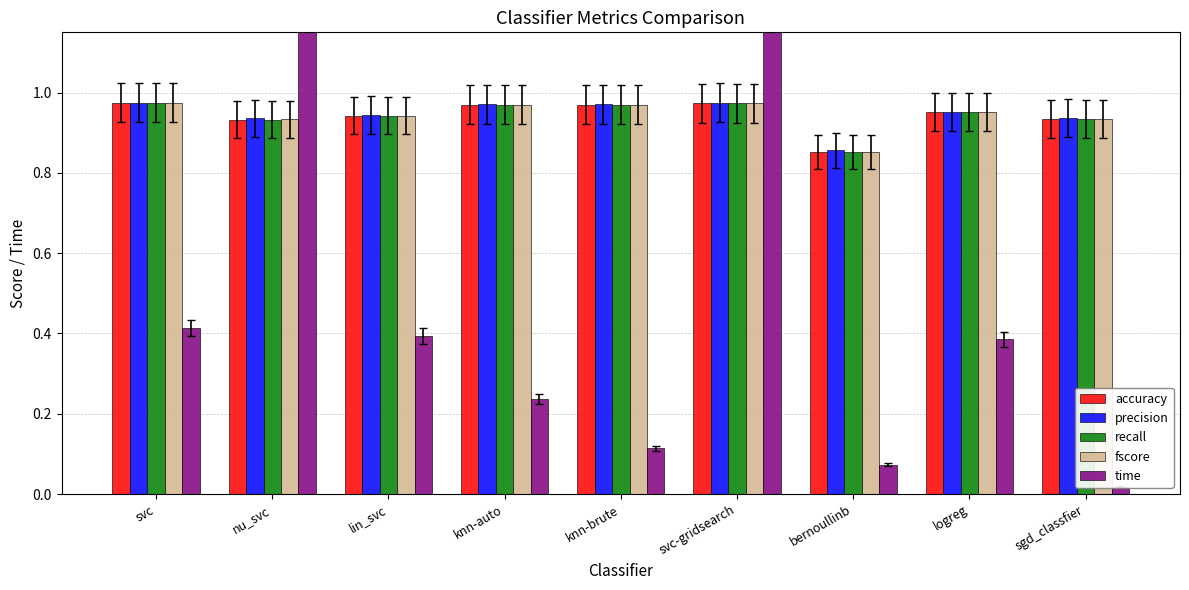

List the series in order of their peak value, highest first.

time, precision, fscore, accuracy, recall